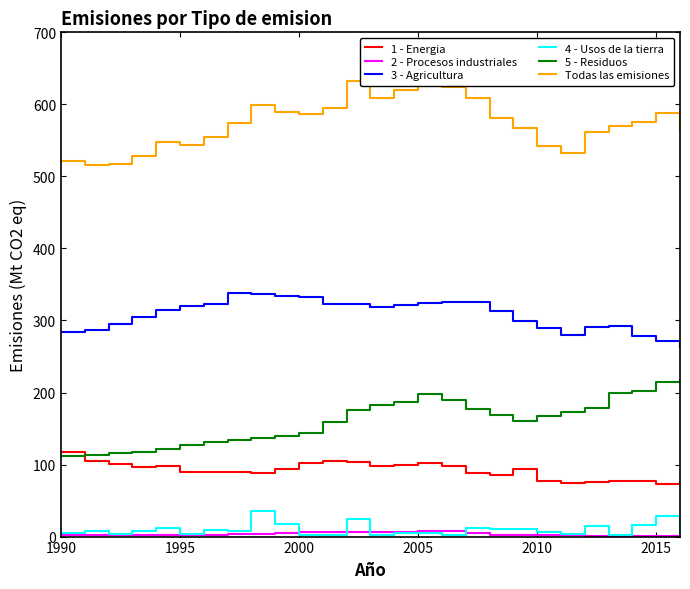

Rank the series by their maximum value, from highest to lowest.

Todas las emisiones, 3 - Agricultura, 5 - Residuos, 1 - Energia, 4 - Usos de la tierra, 2 - Procesos industriales